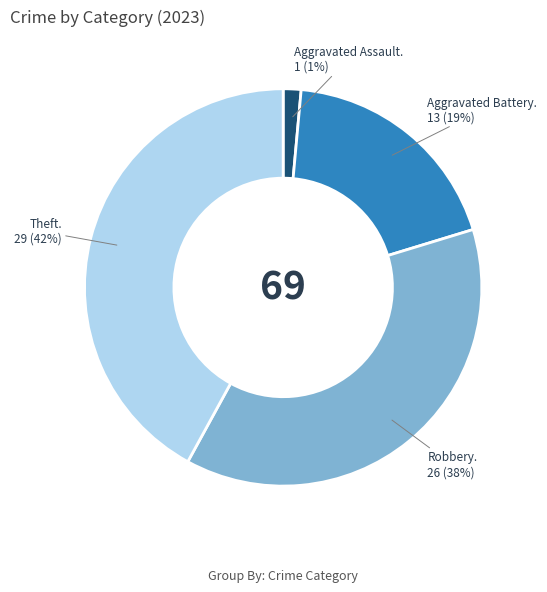

Does any single category account for the majority?

No